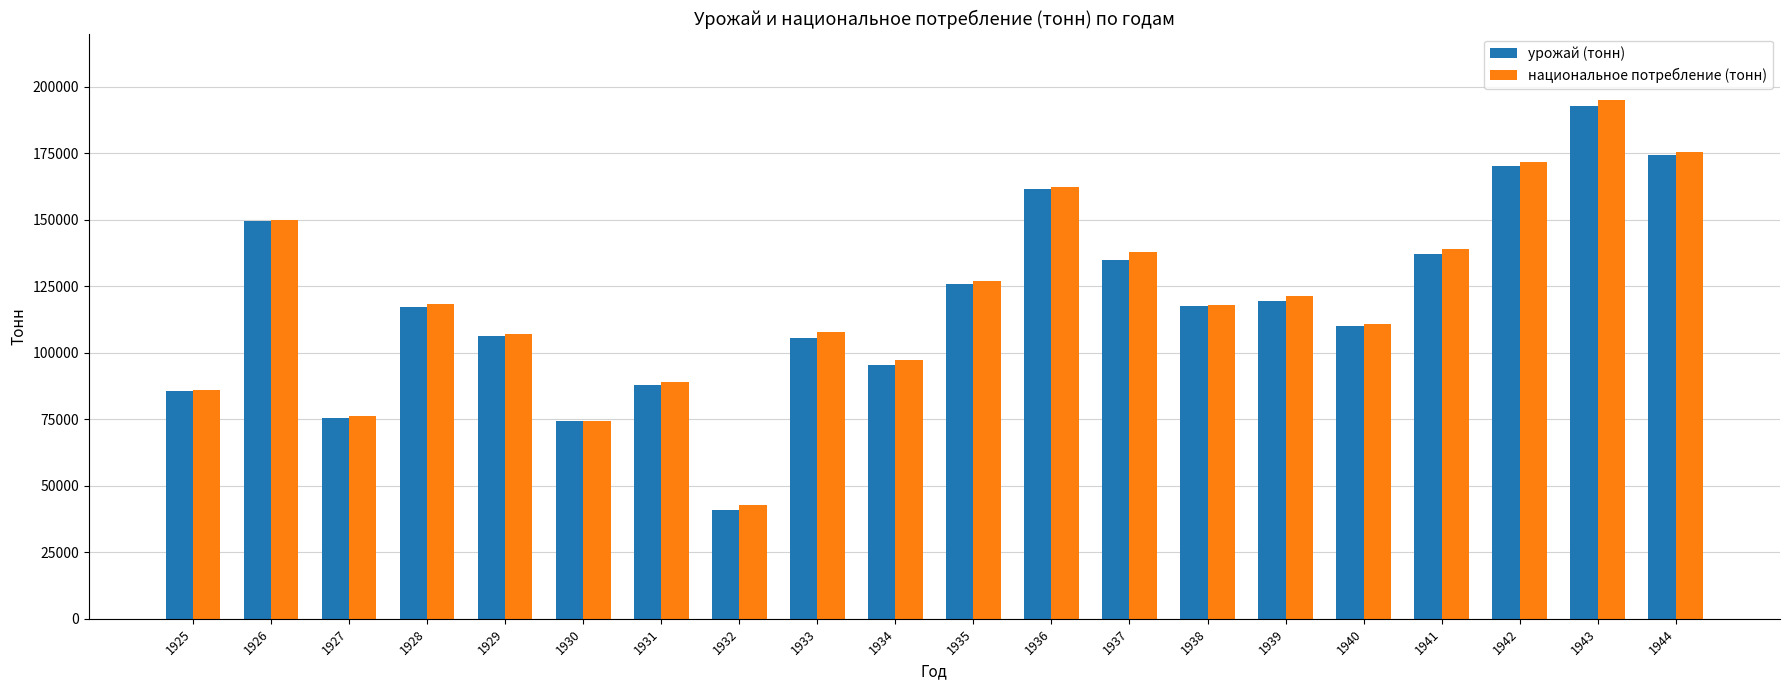

What is the total value across all series at 1936?

323910